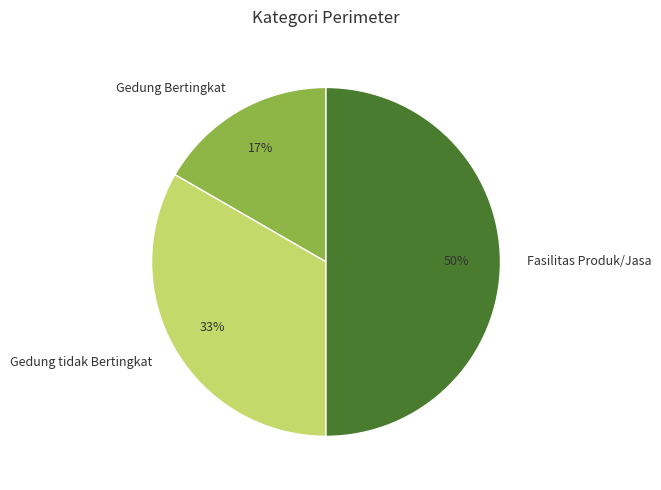

Is the sum of Gedung tidak Bertingkat and Fasilitas Produk/Jasa greater than half?

Yes